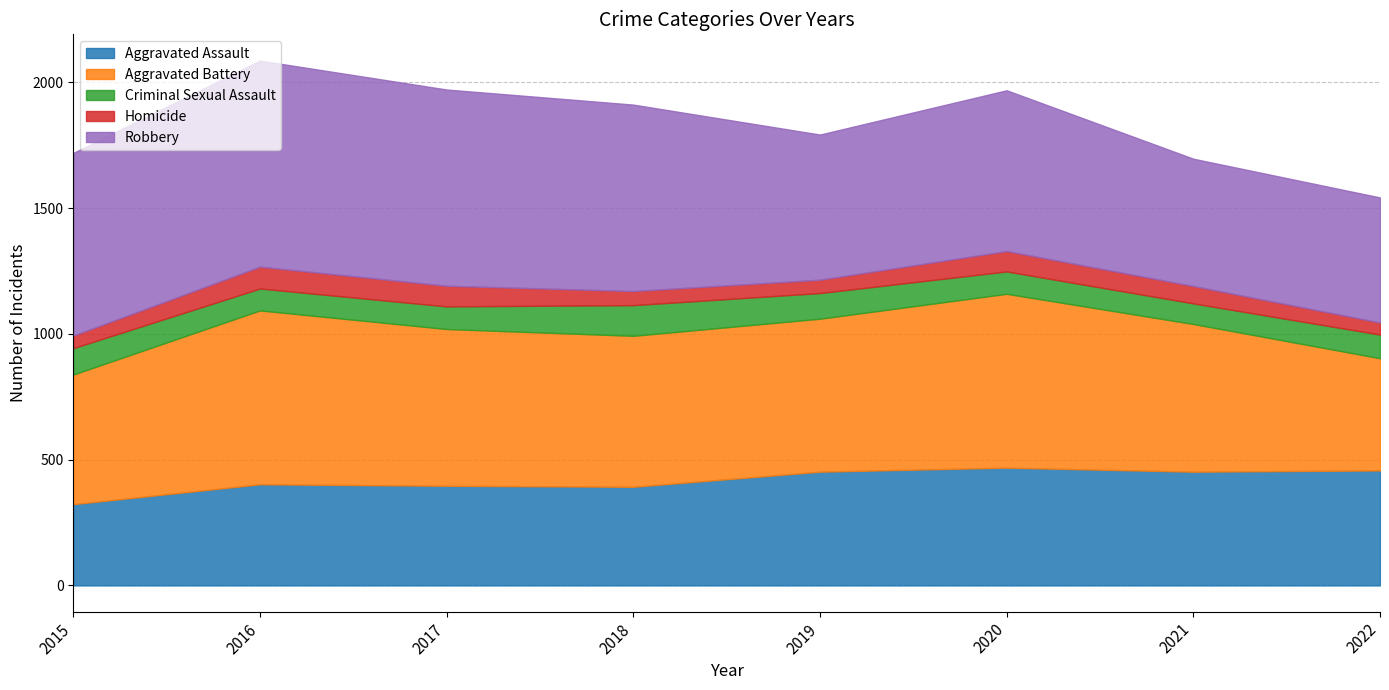

Does the chart display data point markers on the line(s)?

No